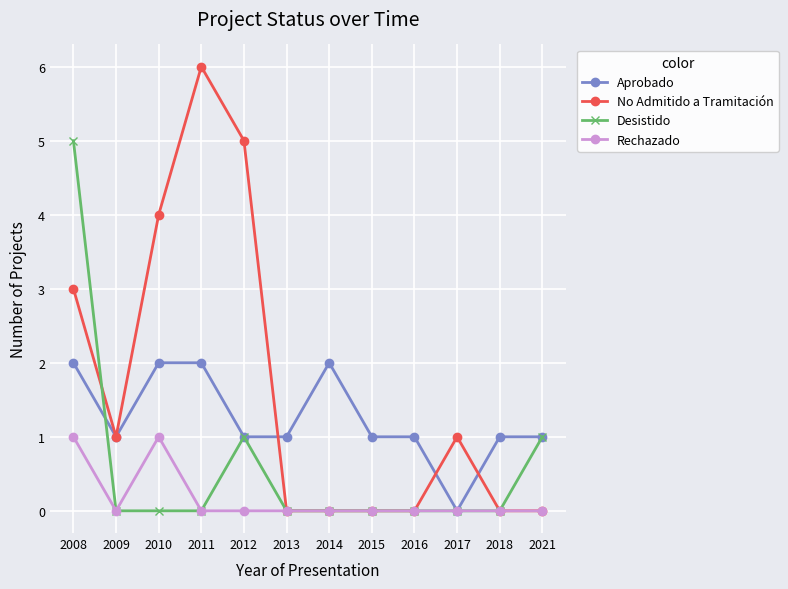

True or false: No Admitido a Tramitación has more than 1 points higher than both neighbors.

True